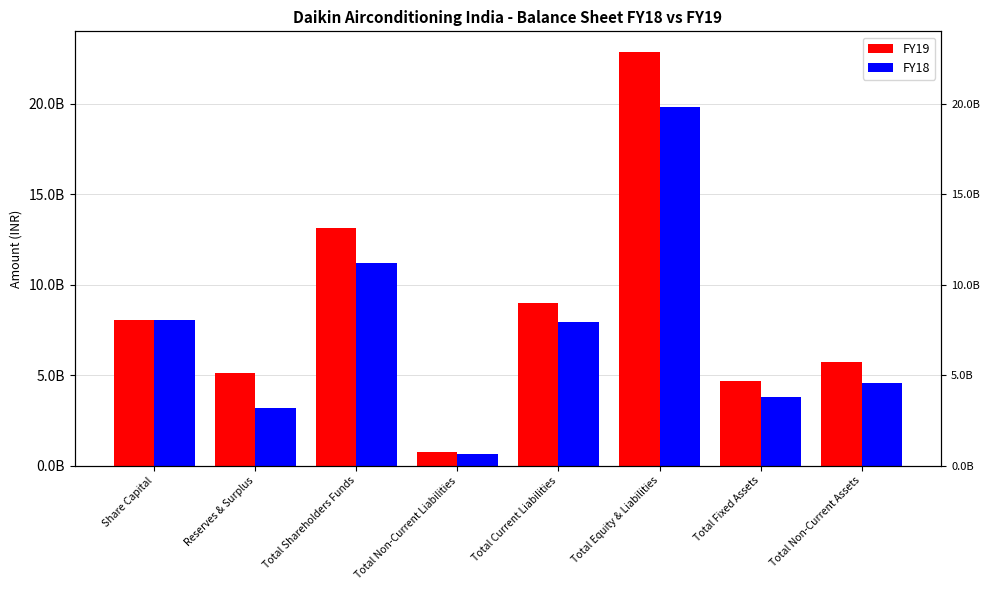

How many groups of bars are there?

8